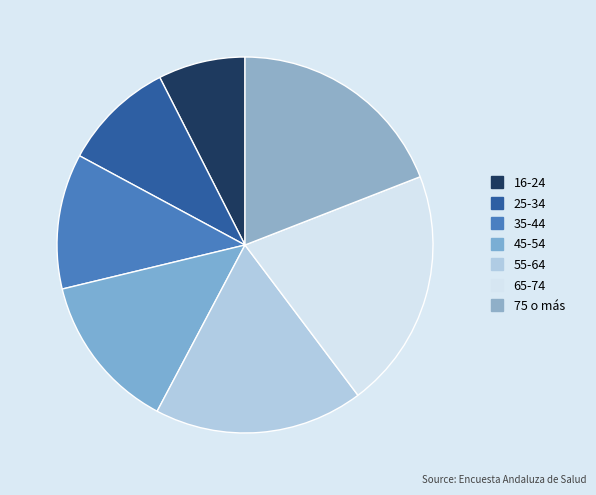

How many slices are in this pie chart?

7